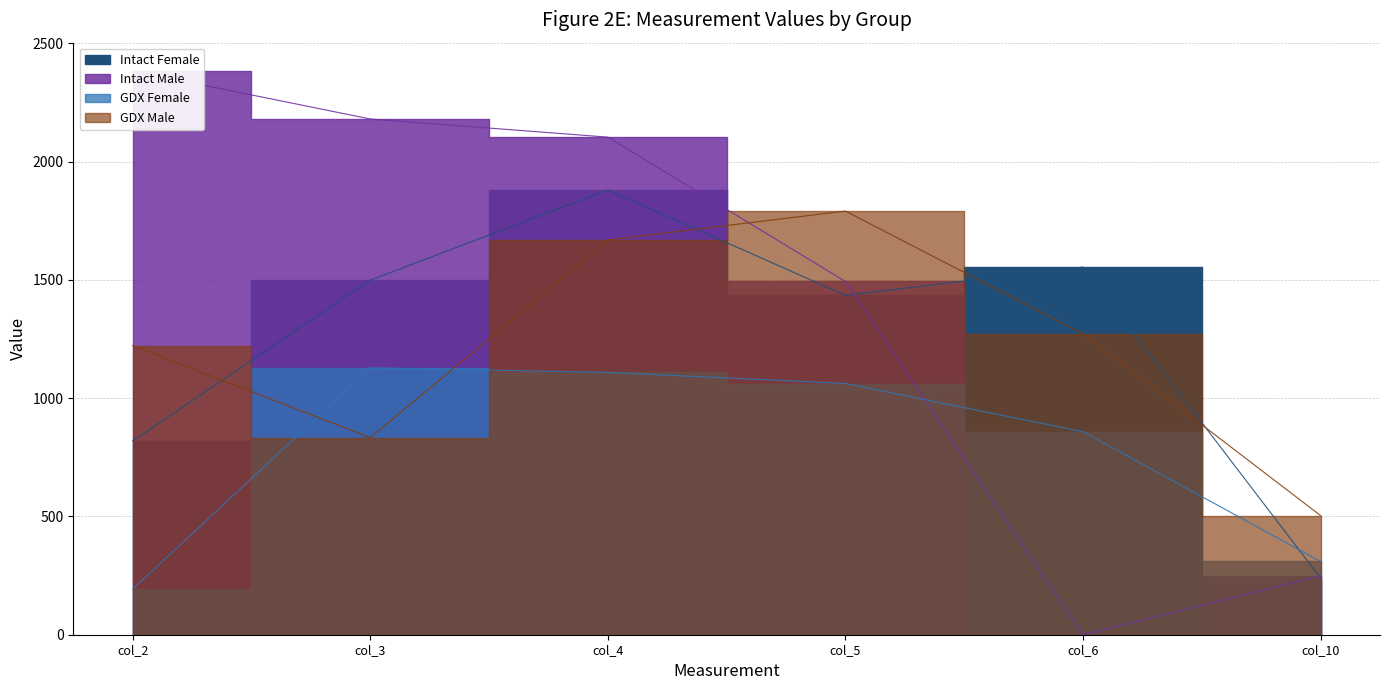

What is the highest value of the Intact Female series?

1880.7